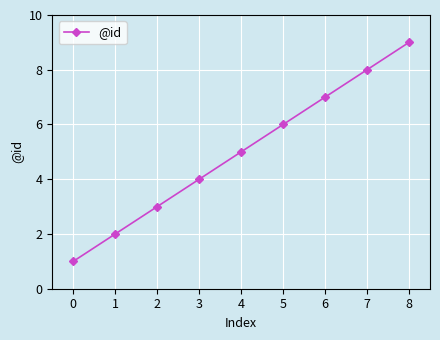

Count the values in the range 3 to 7.

5